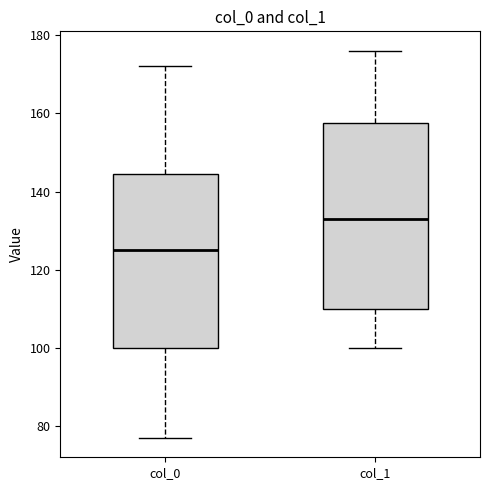

Reading left to right, read every box against the y-axis: the position of its median line, the range the box covers, and the ends of its whiskers. The values are not printed on the chart, so give them approximately, as read against the axis.

col_0: median 126, box 100 to 144, whiskers 78 to 172
col_1: median 134, box 110 to 158, whiskers 100 to 176